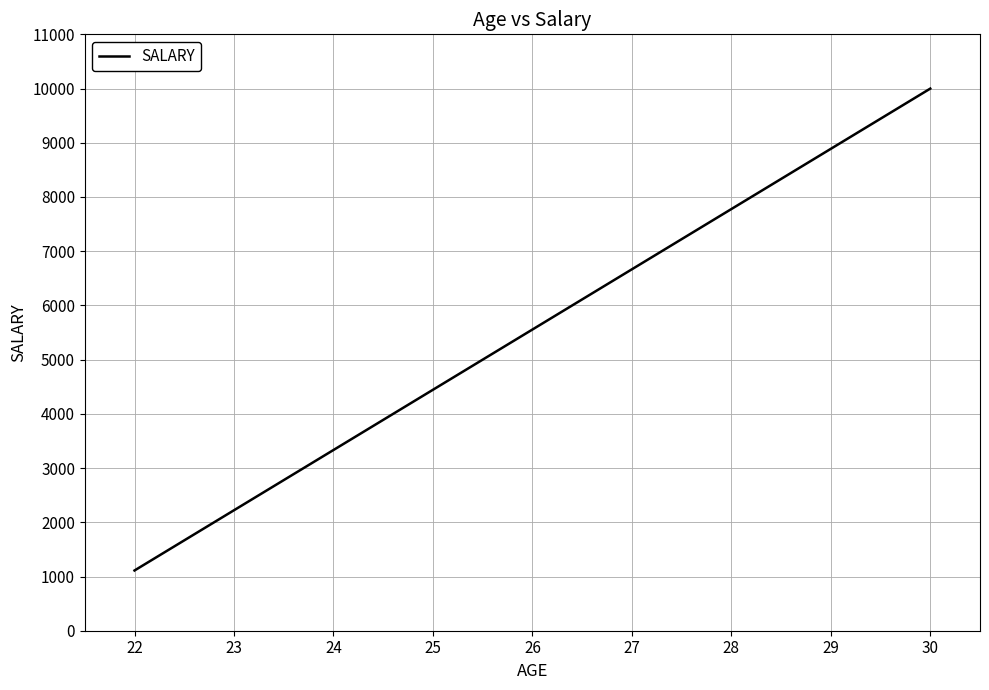

What is the greatest value displayed?

9999